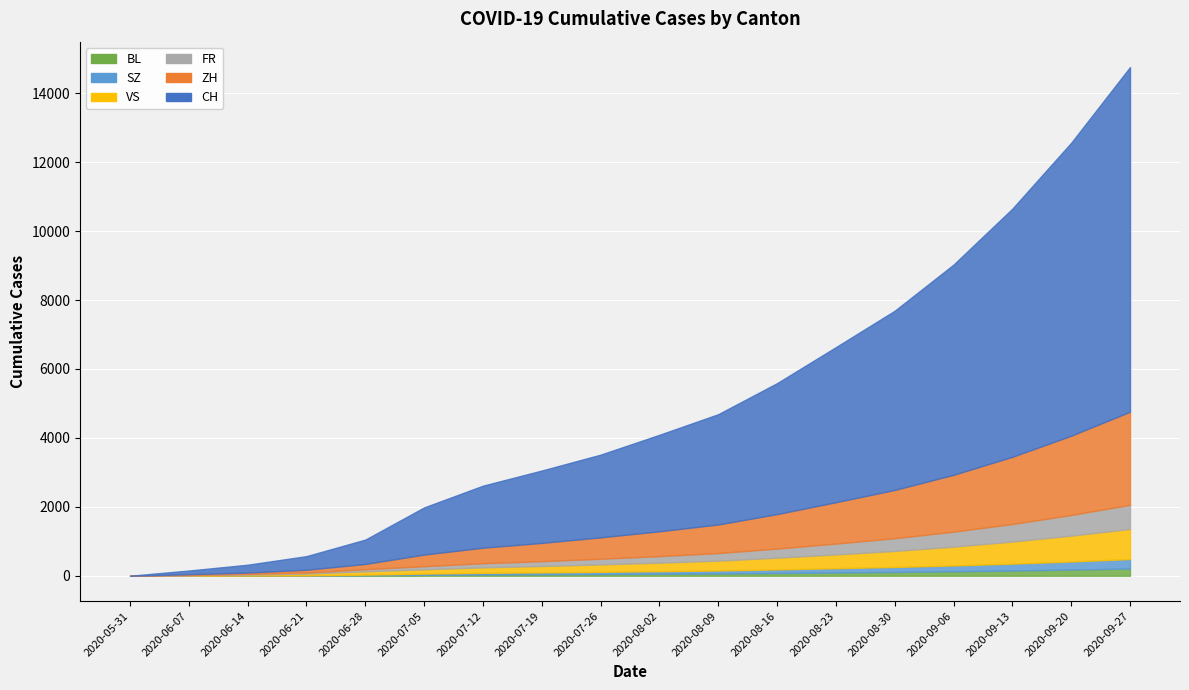

Rank the series by their maximum value, from highest to lowest.

CH, ZH, VS, FR, SZ, BL